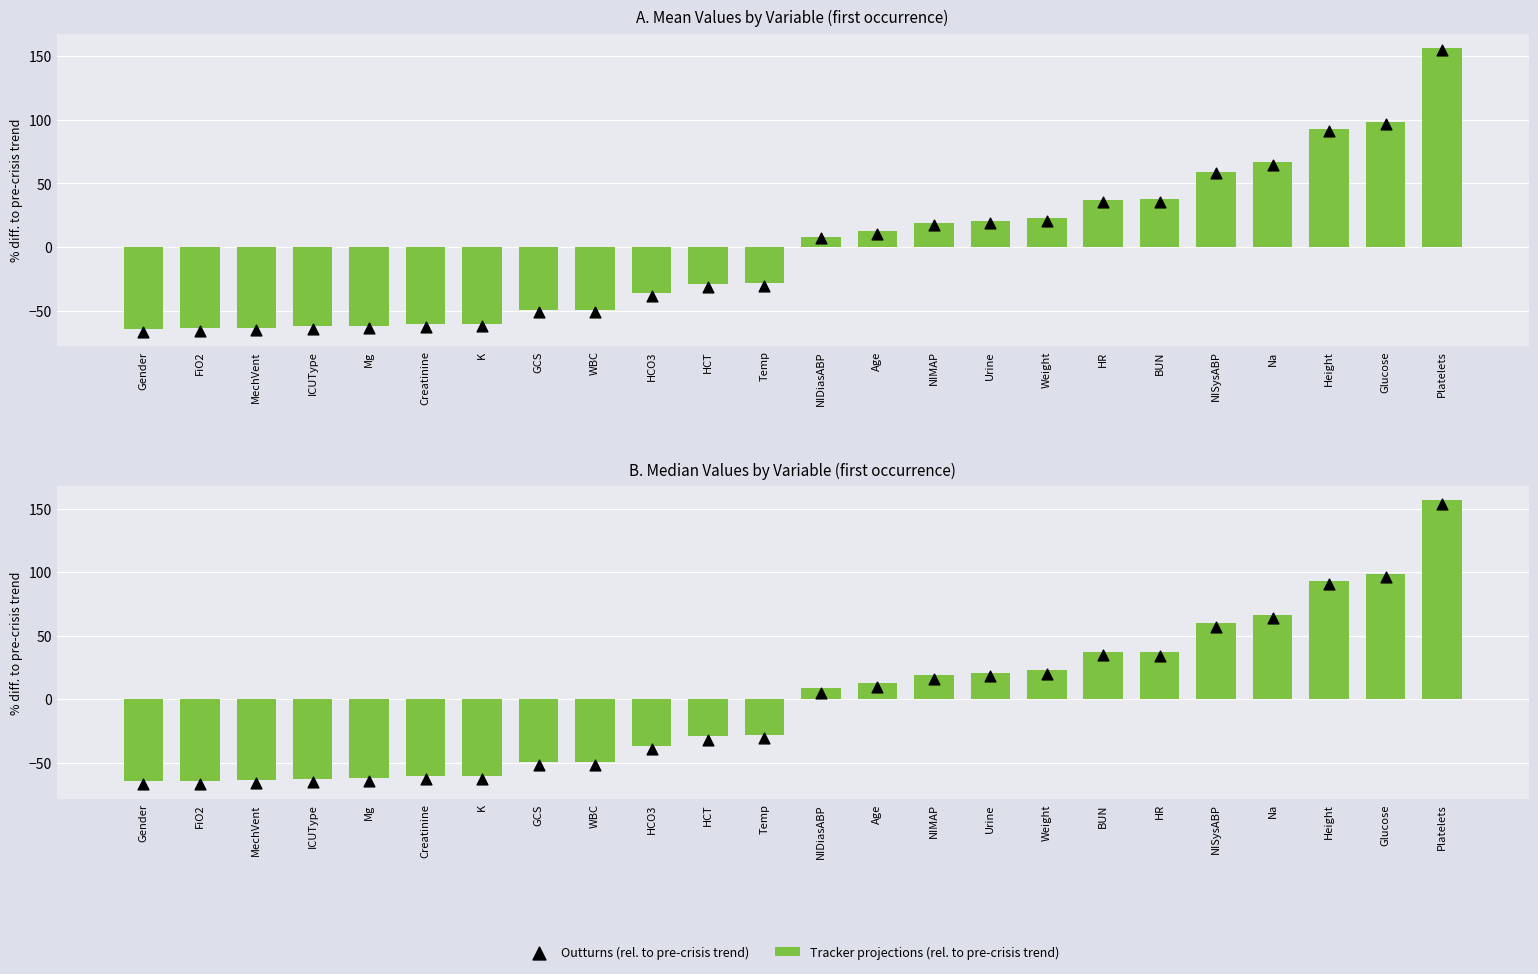

Which series has the widest spread of Y values?

Tracker projections (rel. to pre-crisis trend)